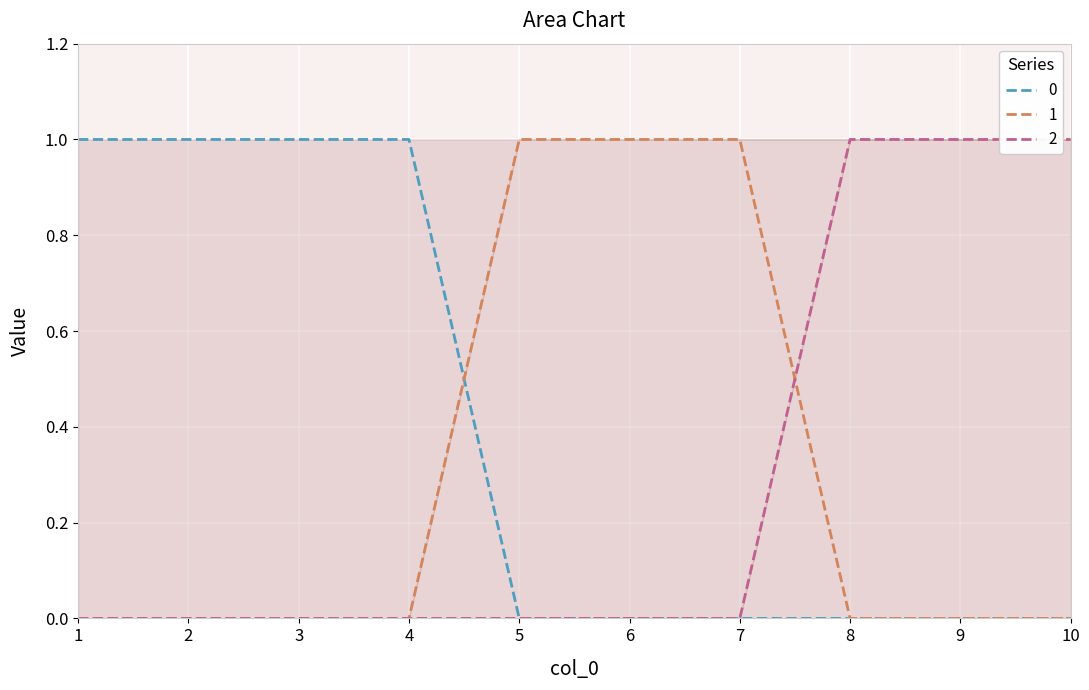

What is the total value across all series at 10?

1